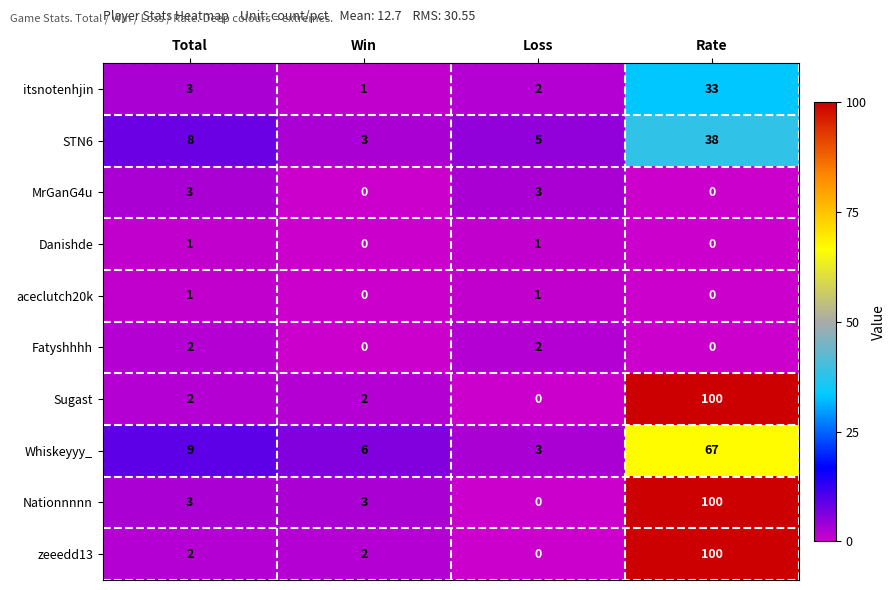

What is the difference between the maximum and second lowest values in the zeeedd13 series?

98